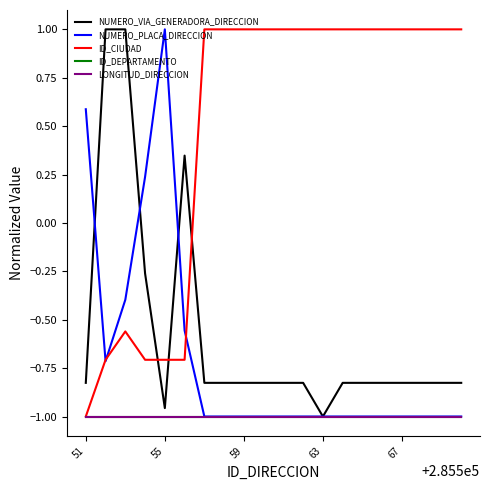

Does the chart have visible grid lines?

No